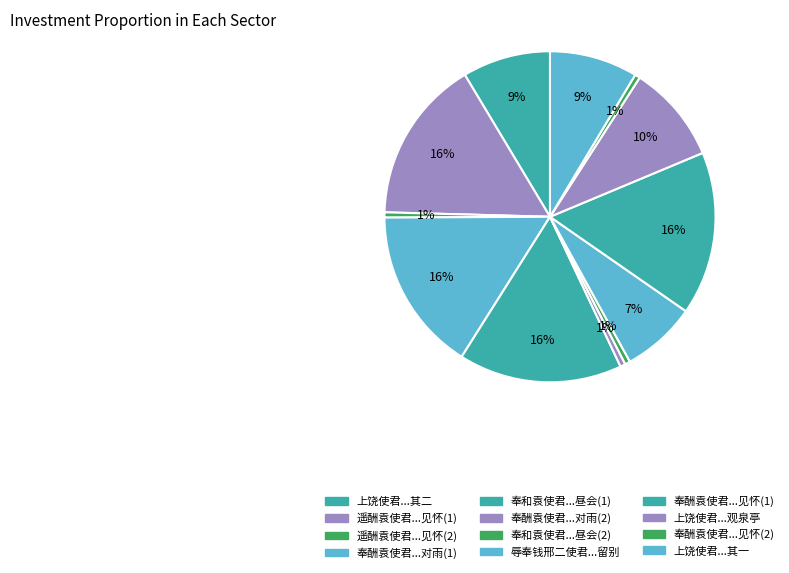

How many segments does this pie chart have?

12